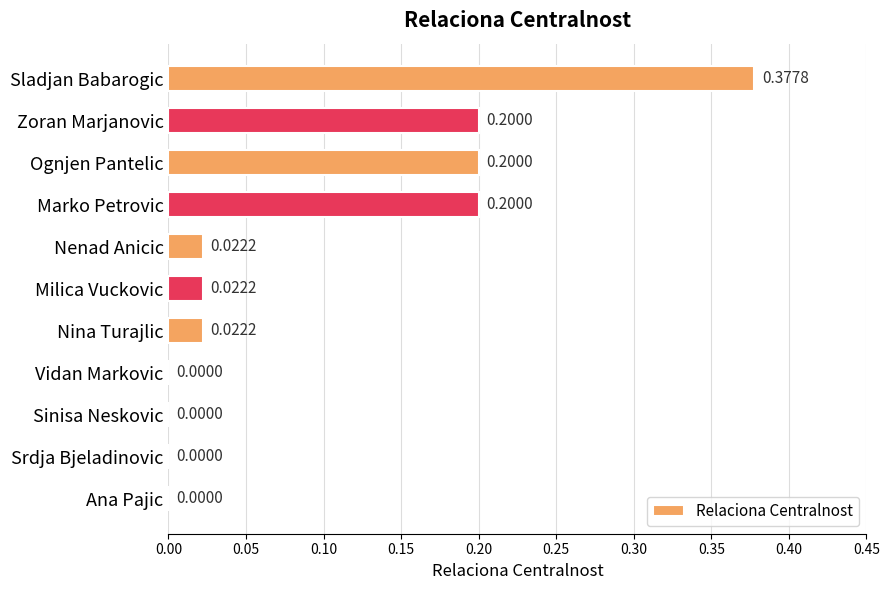

What is the sum of all values?

1.0